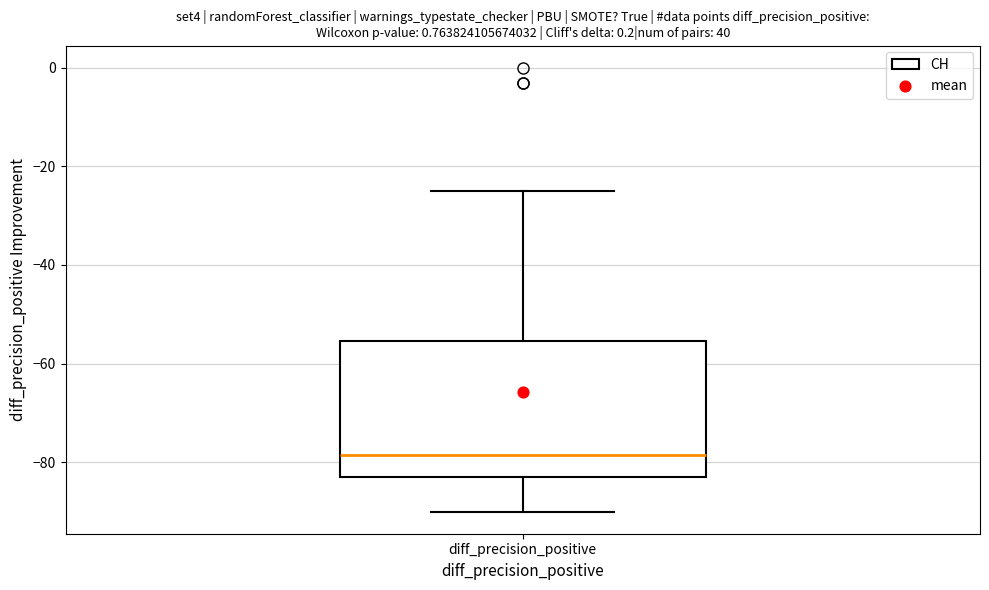

Transcribe this box plot: give where the median line is, the range the box spans, and where the two whiskers end, as read against the y-axis. The values are not printed on the chart, so give them approximately, as read against the axis.

median -78, box -82 to -56, whiskers -90 to -24